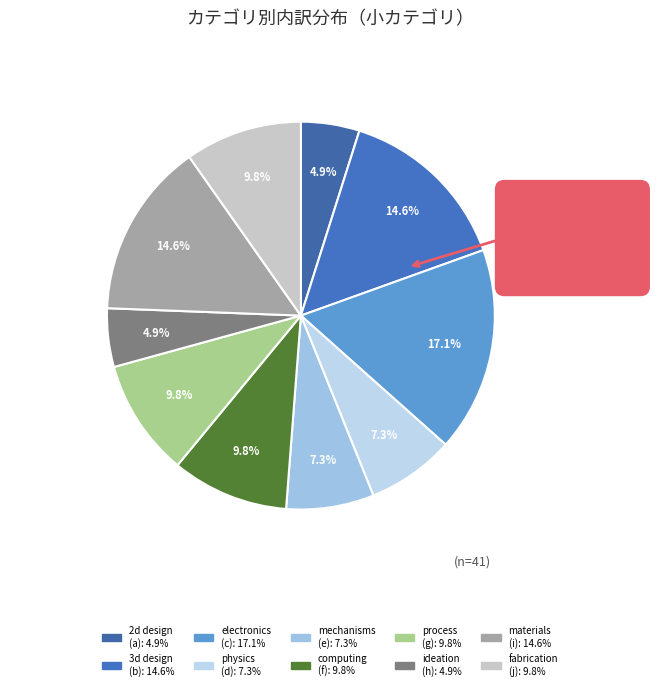

How many slices are in this pie chart?

10